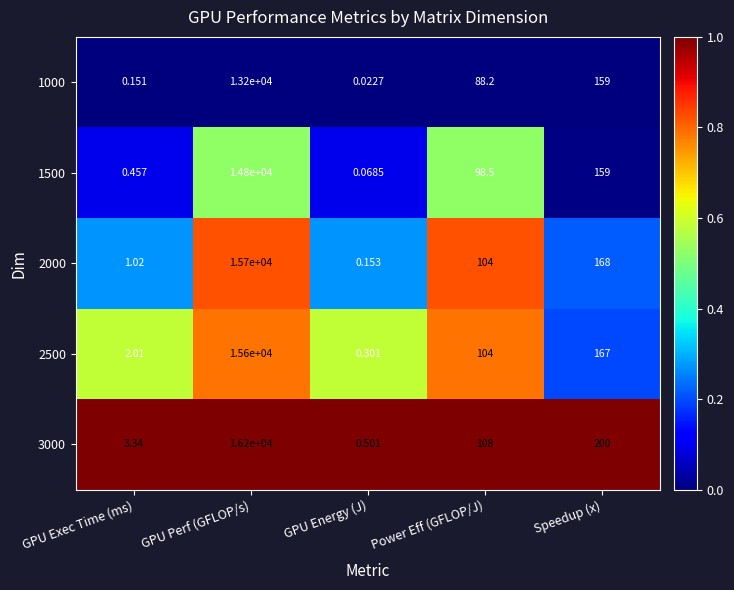

Where does the 2000 series first go above 104?

GPU Perf (GFLOP/s)